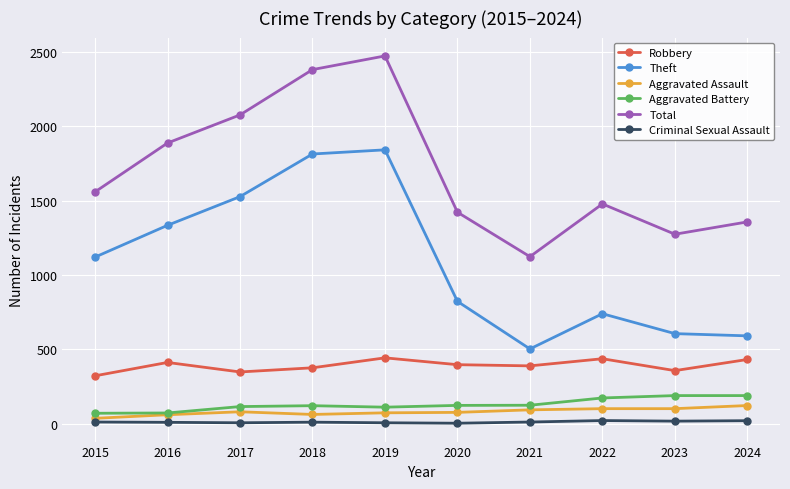

True or false: Aggravated Assault has more than 0 interior local peaks.

True